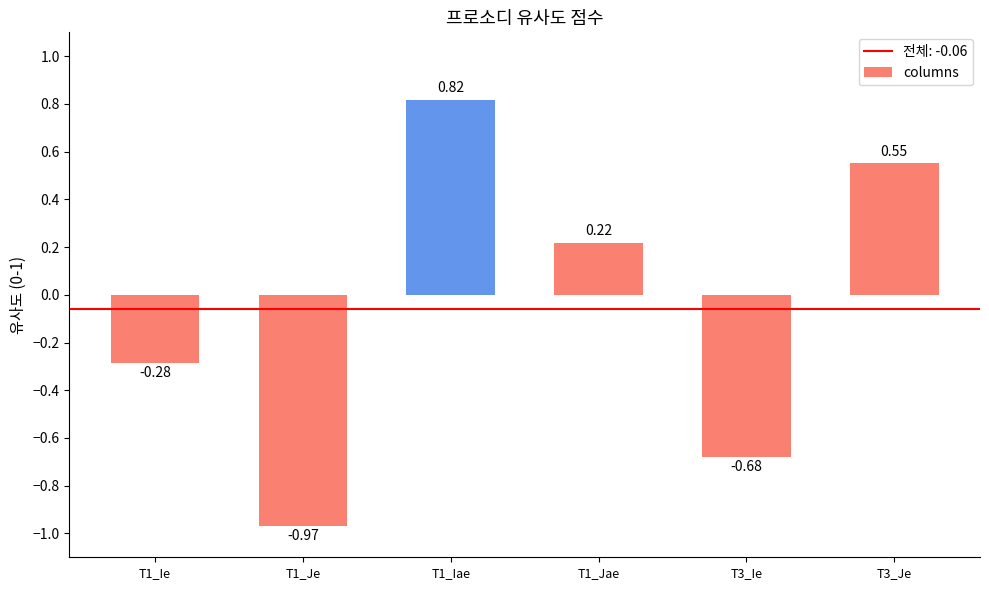

What is the difference between the maximum and minimum values?

1.8